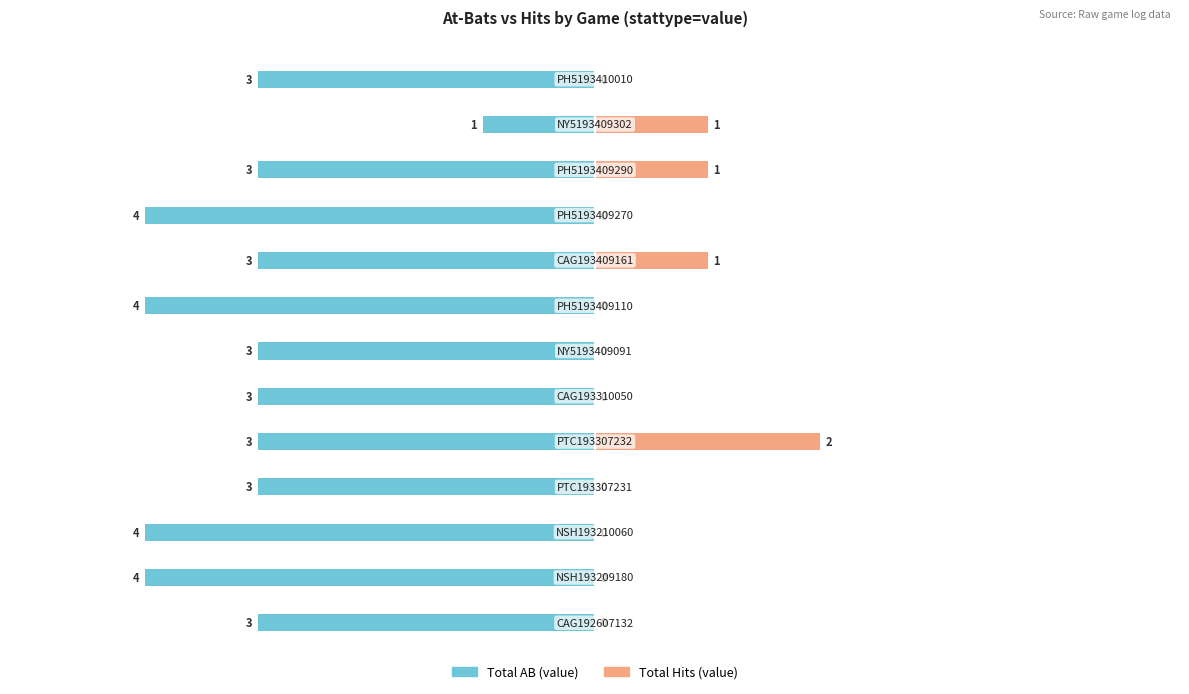

What are all the series names shown in the legend?

Total AB (value), Total Hits (value)